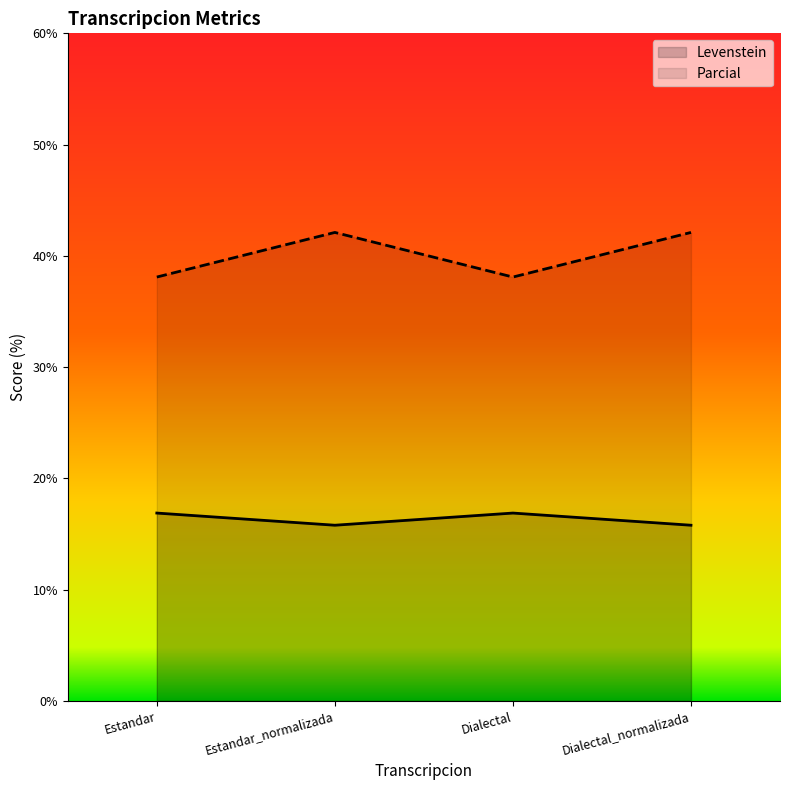

Rank the series by their maximum value, from highest to lowest.

Parcial, Levenstein